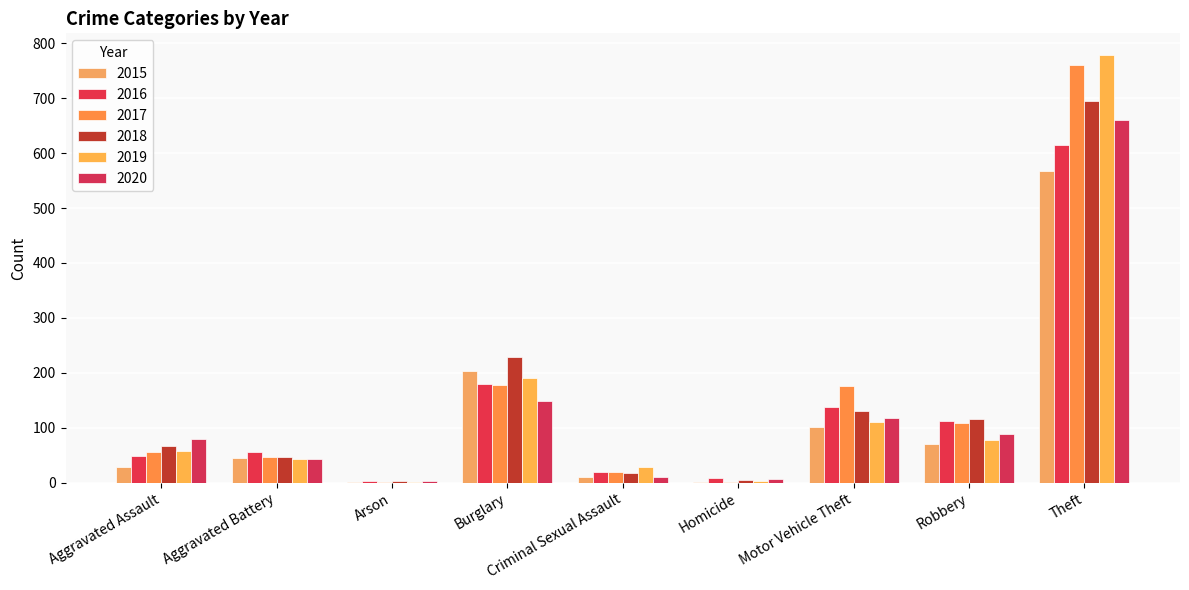

The value of 2017 at Aggravated Assault is 98. True or false?

False